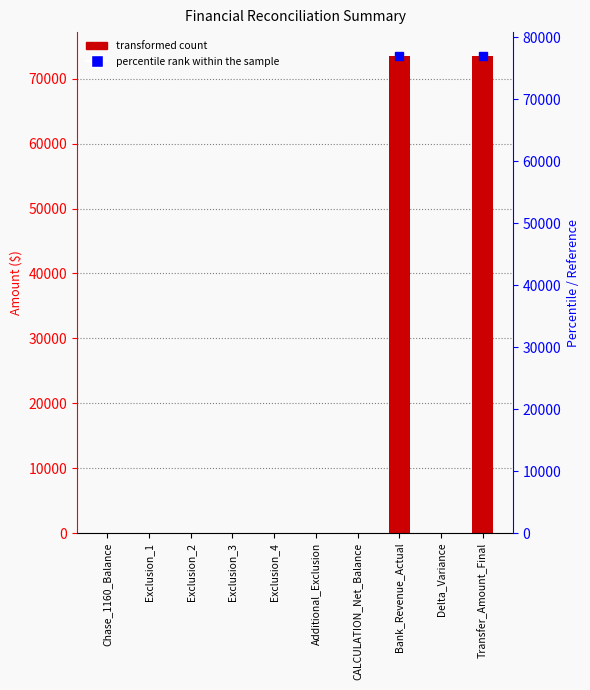

List the labels in order of value, smallest first.

Chase_1160_Balance, Exclusion_1, Exclusion_2, Exclusion_3, Exclusion_4, Additional_Exclusion, CALCULATION_Net_Balance, Delta_Variance, Bank_Revenue_Actual, Transfer_Amount_Final